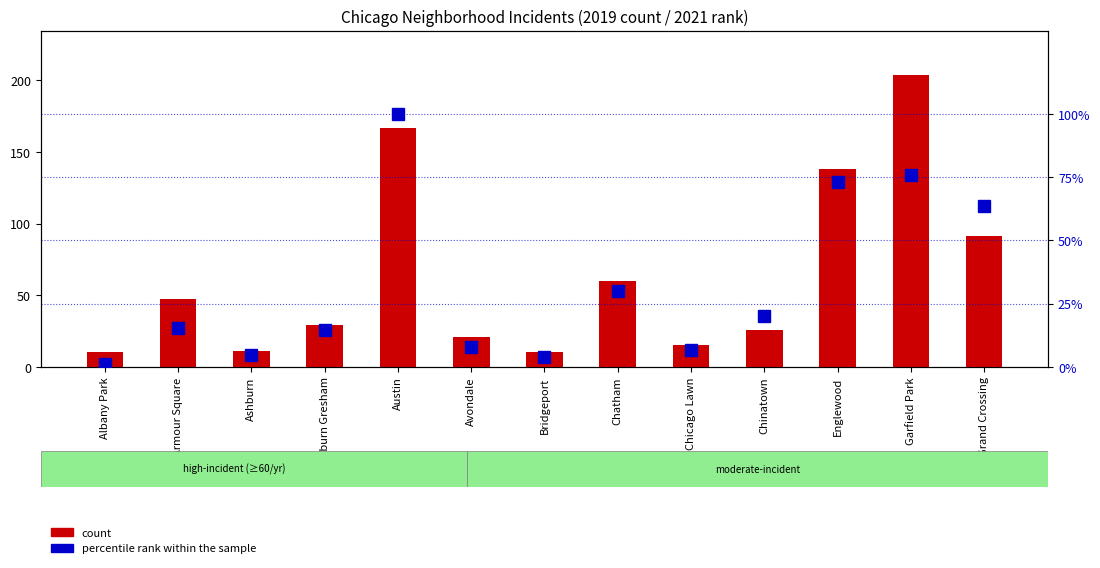

At which label is count closest to 107?

Grand Crossing